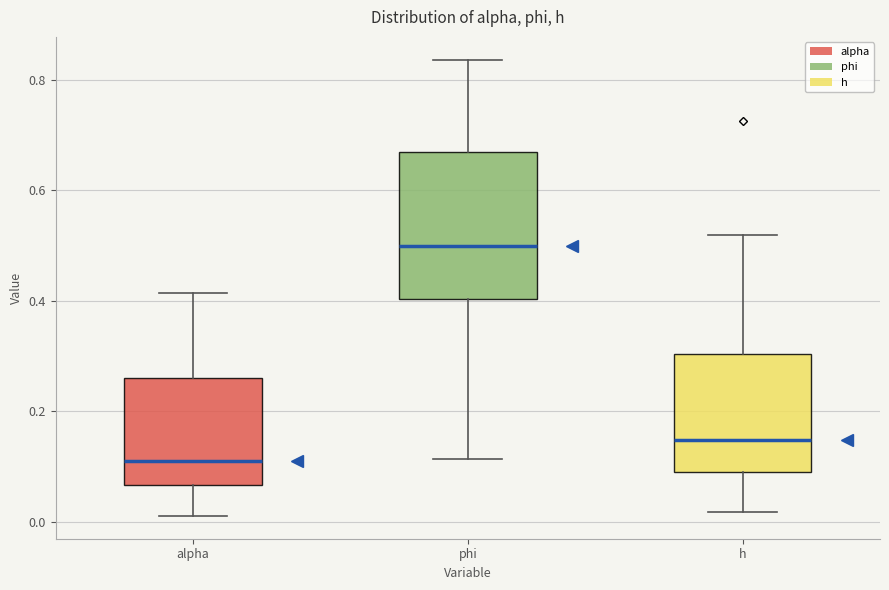

Which box has the highest median line?

phi